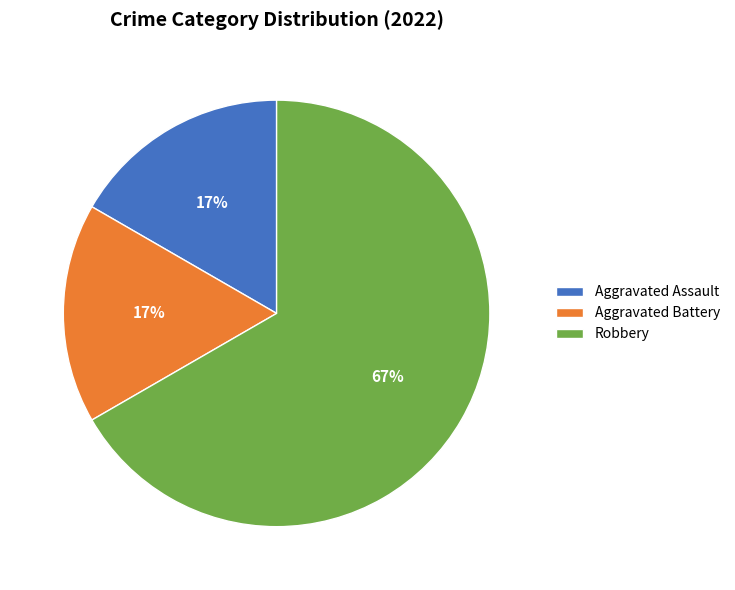

To the nearest percent, what is the difference between the largest and smallest slice percentages?

50%